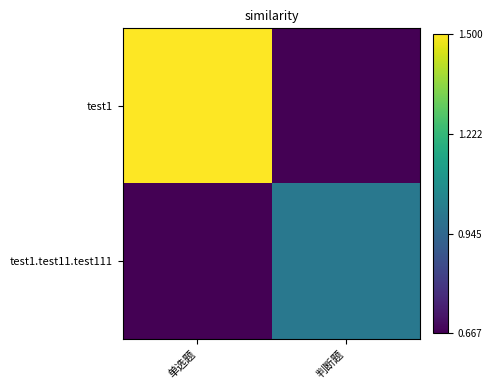

Which series has the largest total across all categories?

test1